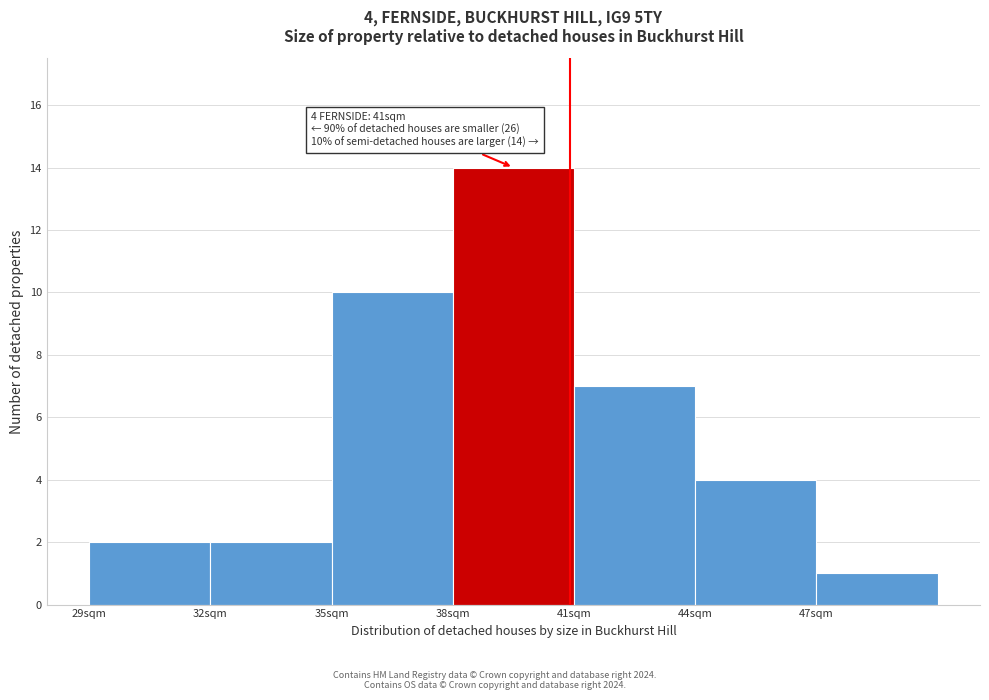

Which range on the x-axis has the tallest bar?

38 to 41